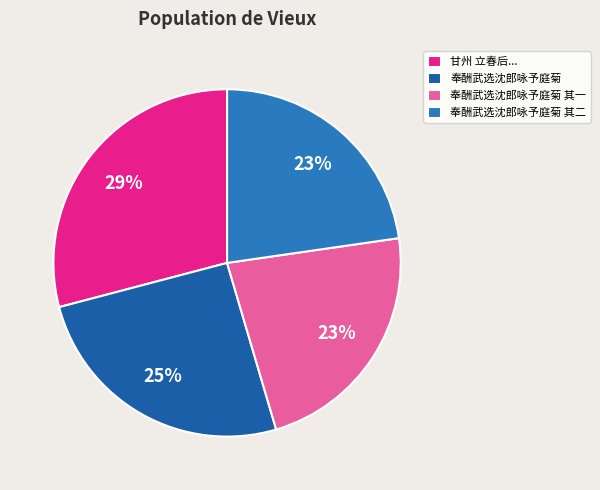

Rank the categories by value from highest to lowest.

甘州 立春后，雨雪间作，春寒袭人。冯秋谷有消寒诸咏，予亦呵冻倚声, 奉酬武选沈郎咏予庭菊, 奉酬武选沈郎咏予庭菊 其二, 奉酬武选沈郎咏予庭菊 其一